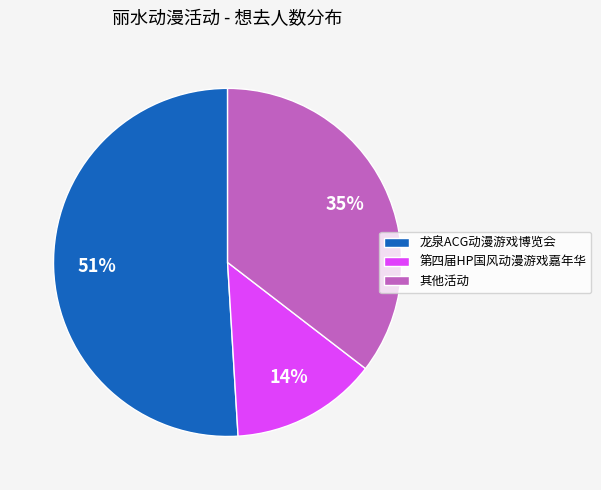

What percentage is the 龙泉ACG动漫游戏博览会 slice, to the nearest percent?

51%